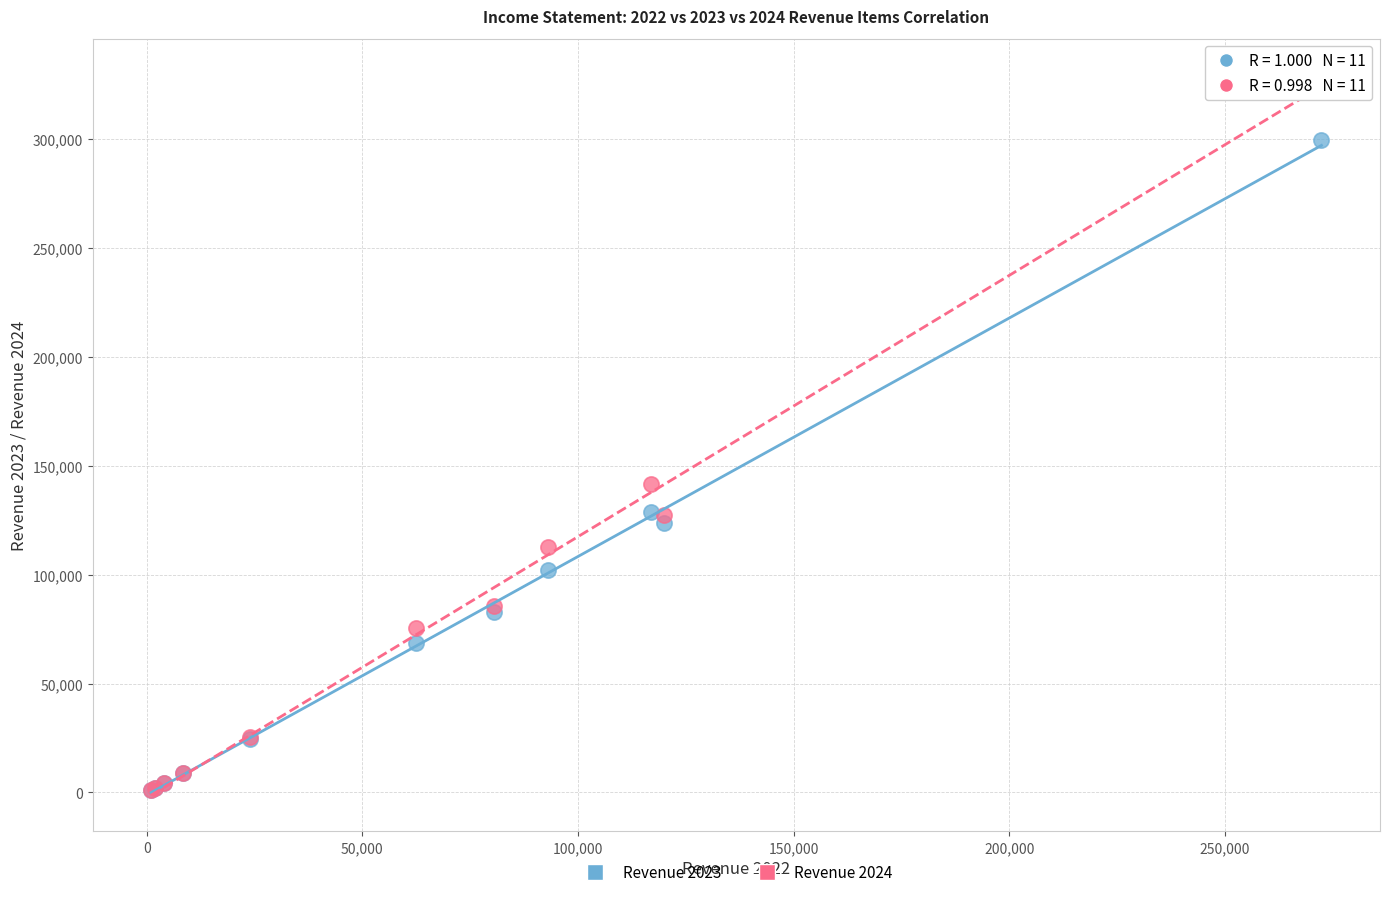

Which series has the widest spread of Y values?

Revenue 2024